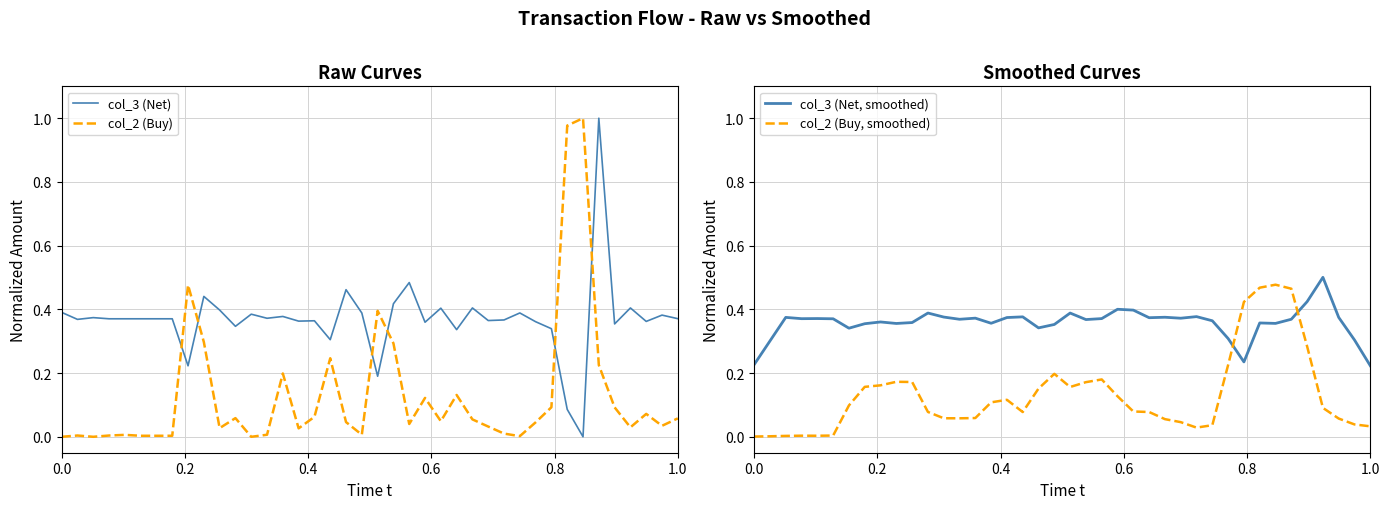

Which series ends up on top after the final intersection of col_2 (Buy) and col_2 (Buy, smoothed)?

col_2 (Buy)